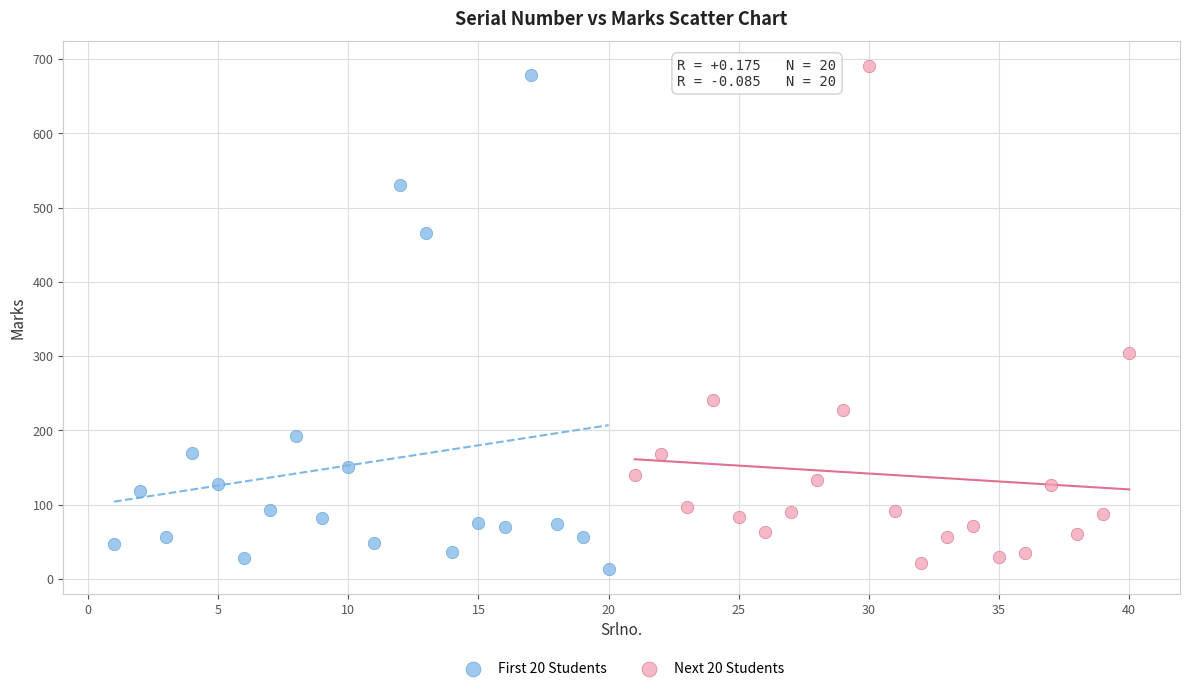

What are all the series names shown in the legend?

First 20 Students, Next 20 Students